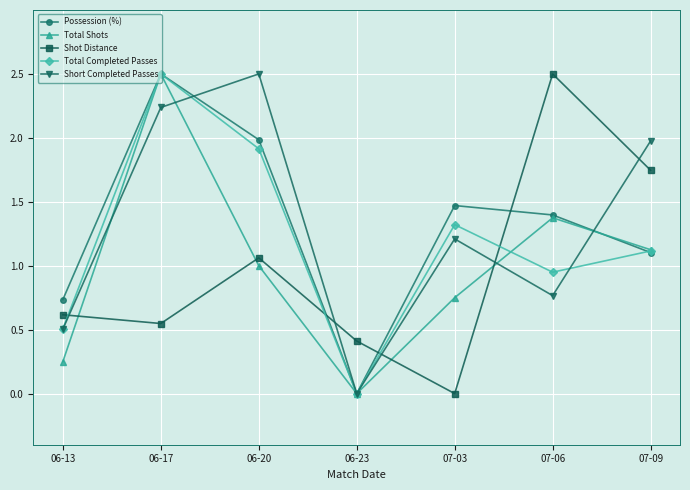

List the labels in order of Possession (%) value, largest first.

06-17, 06-20, 07-03, 07-06, 07-09, 06-13, 06-23